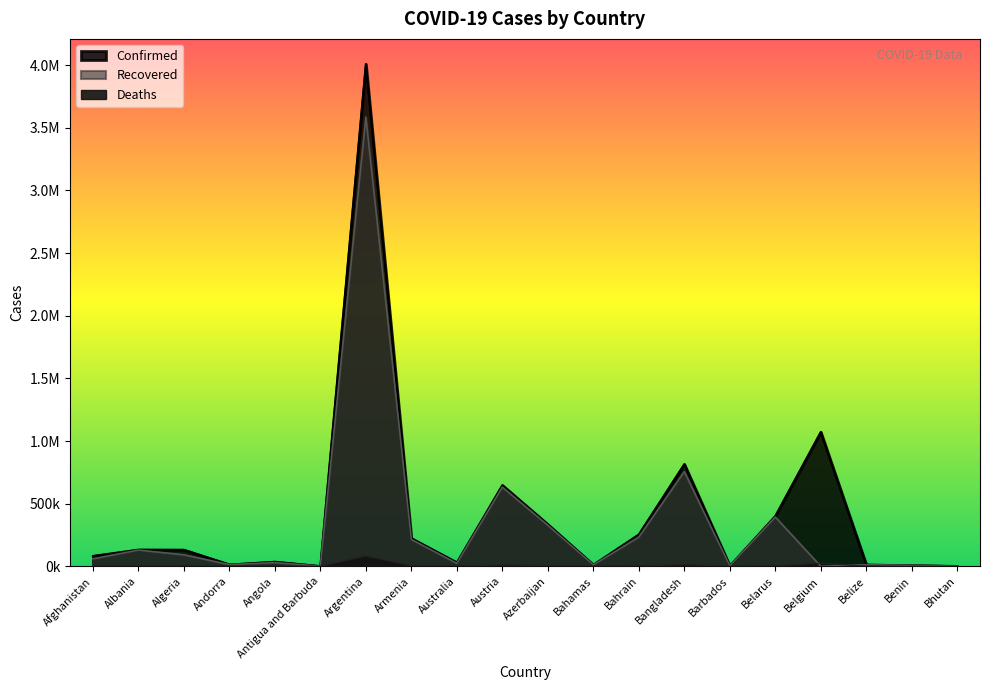

What is the difference between the maximum and second lowest values in the Confirmed series?

4007047